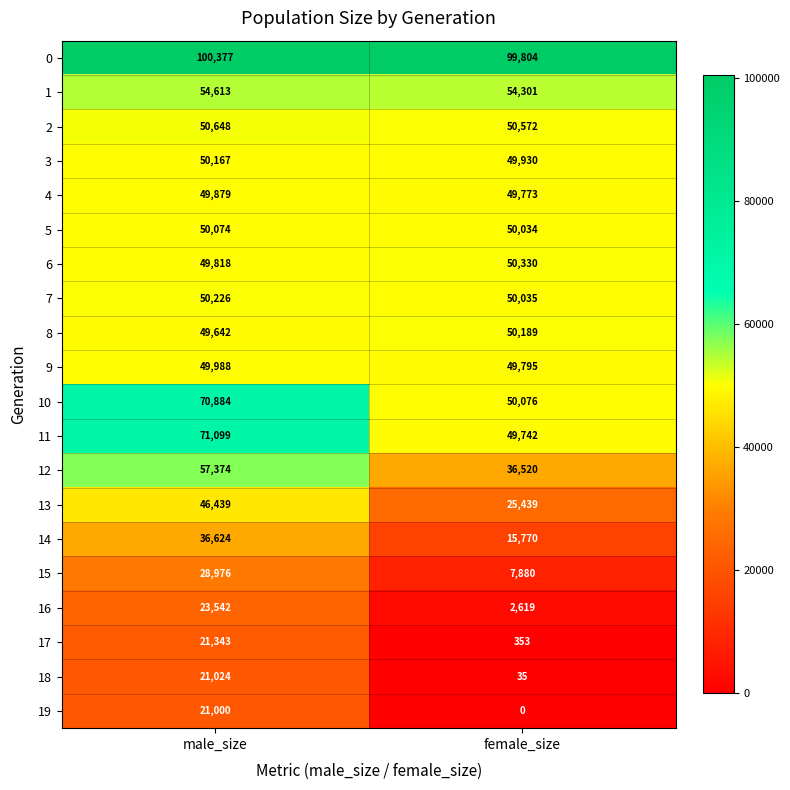

At which category is the sum across all series the highest?

male_size